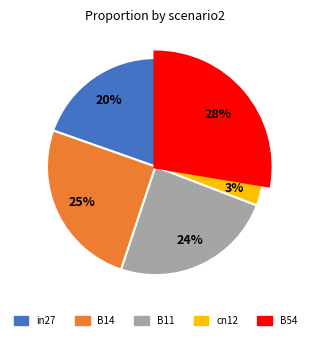

Between B11 and cn12, which is larger?

B11